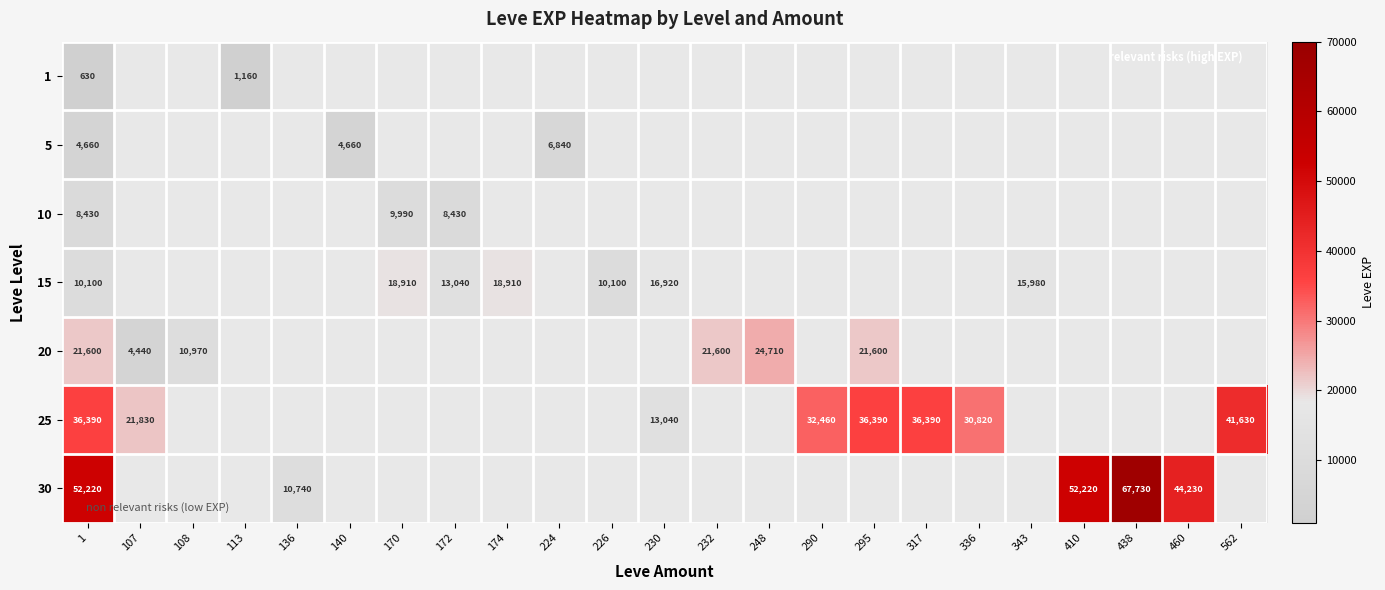

Is the value of 10 at 1 greater than the value of 5 at 140?

Yes